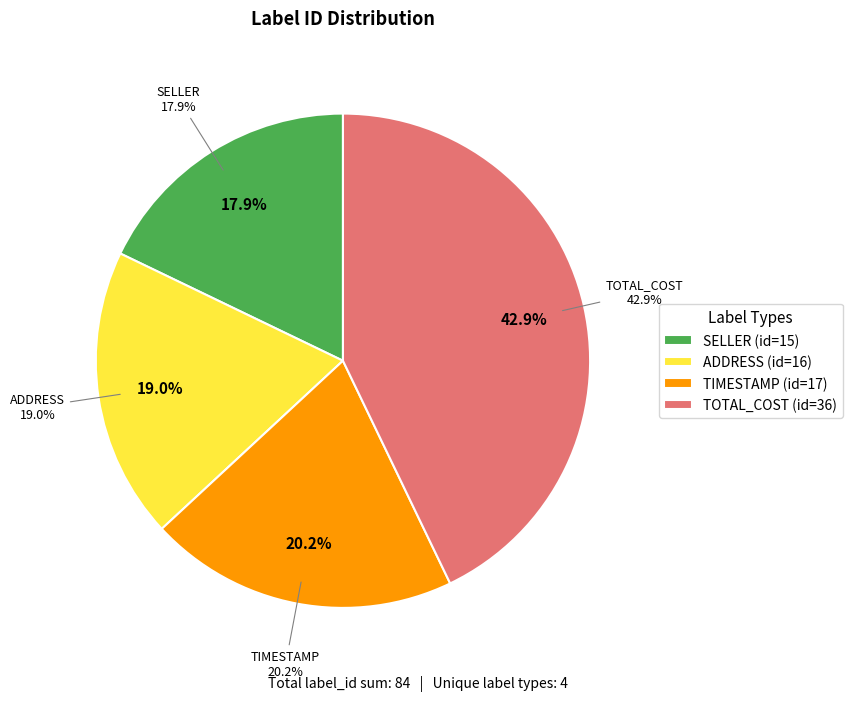

Does any single category account for the majority?

No